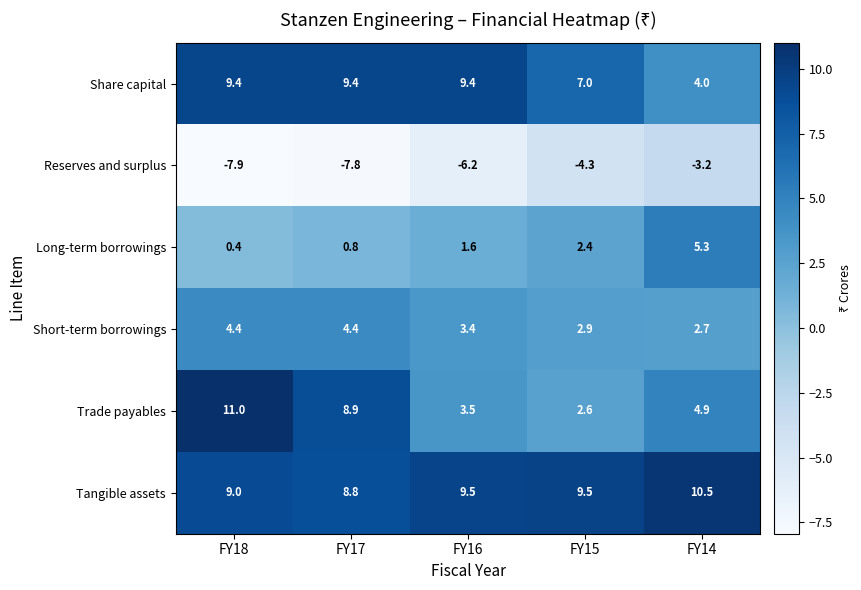

The value of Share capital at FY18 is 9.4. True or false?

True